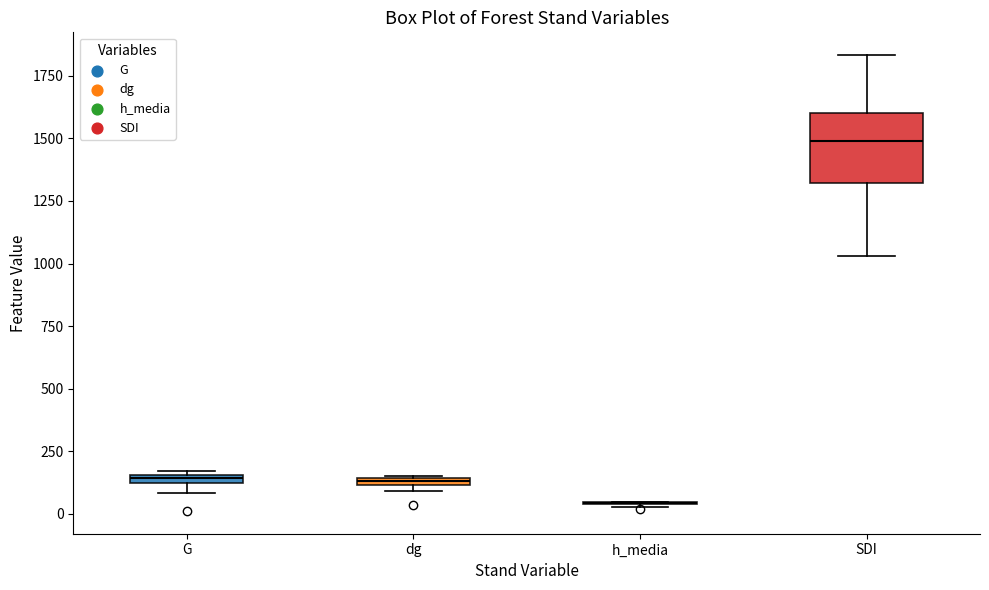

Where is the lower edge of the box for dg on the y-axis? The values are not printed on the chart, so give them approximately, as read against the axis.

100